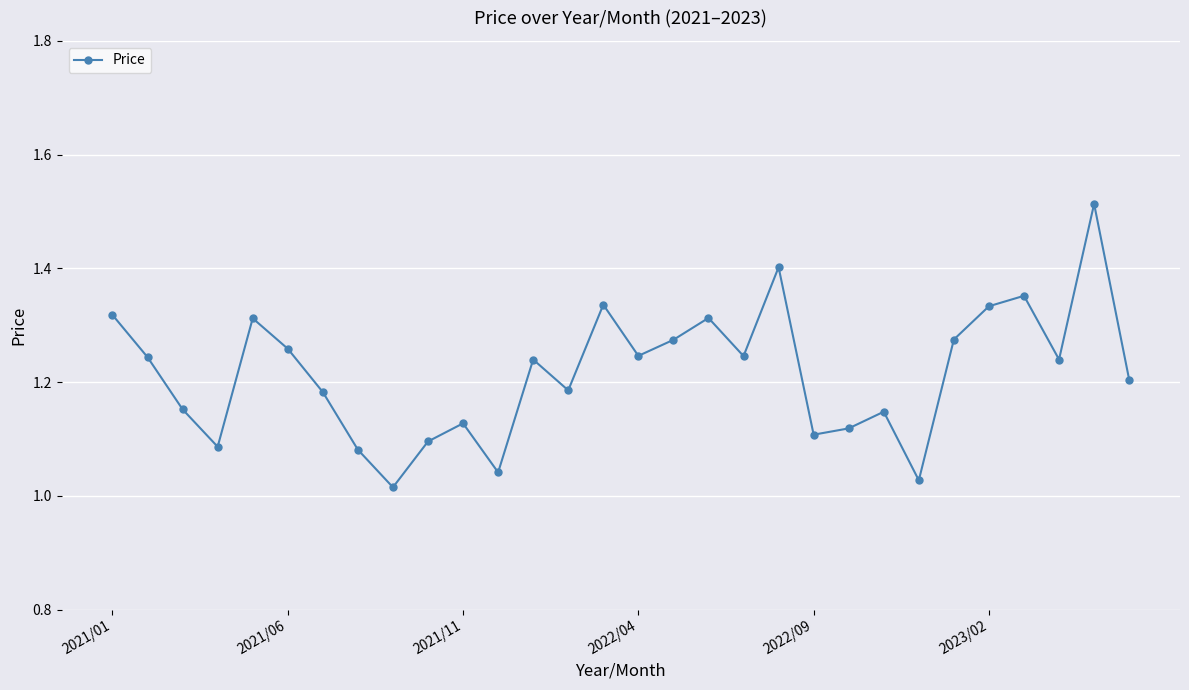

How many points are lower than both their immediate neighbors (excluding endpoints)?

9